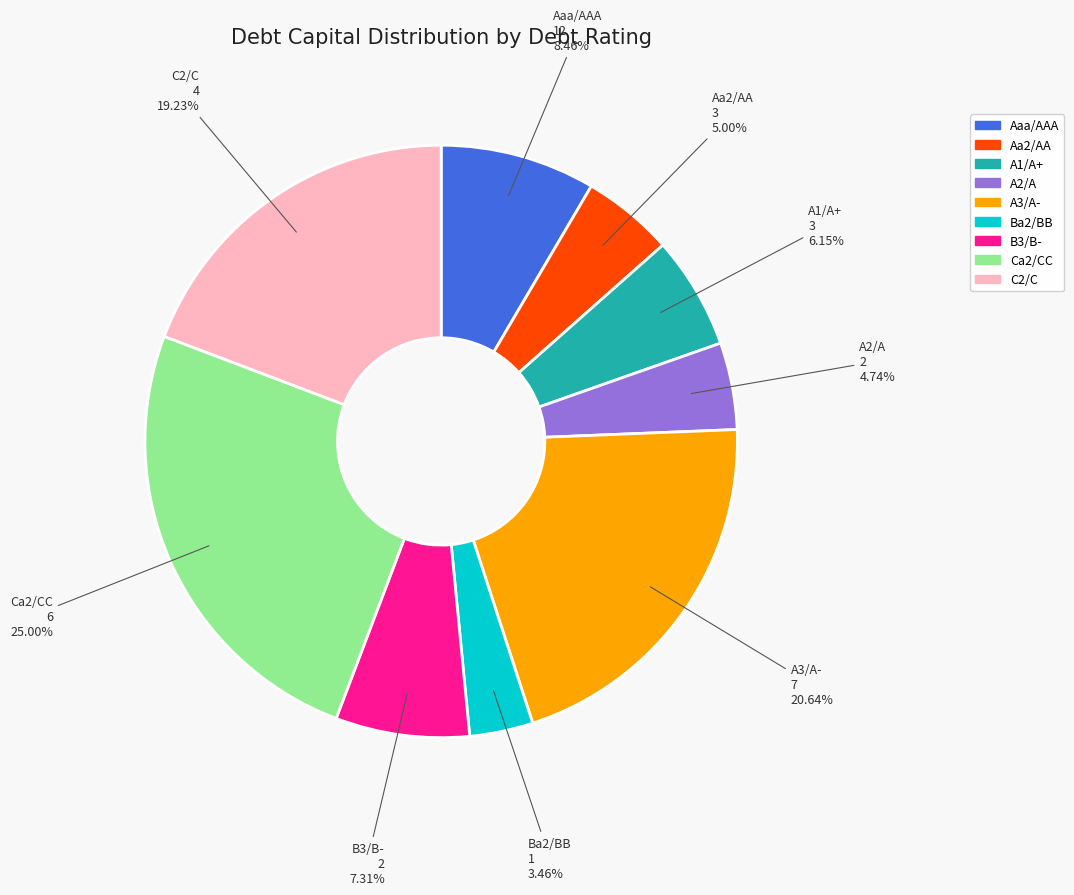

Combined, what portion of the pie is Ba2/BB and C2/C?

22.7%